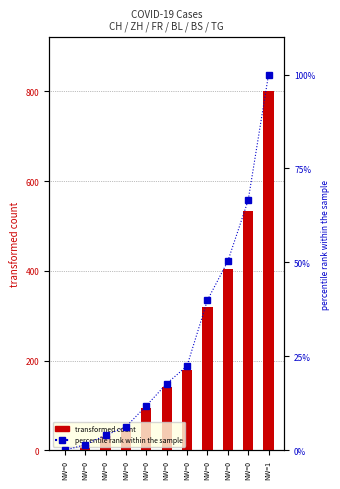

Where does the percentile rank within the sample series first go above 17?

NW=0